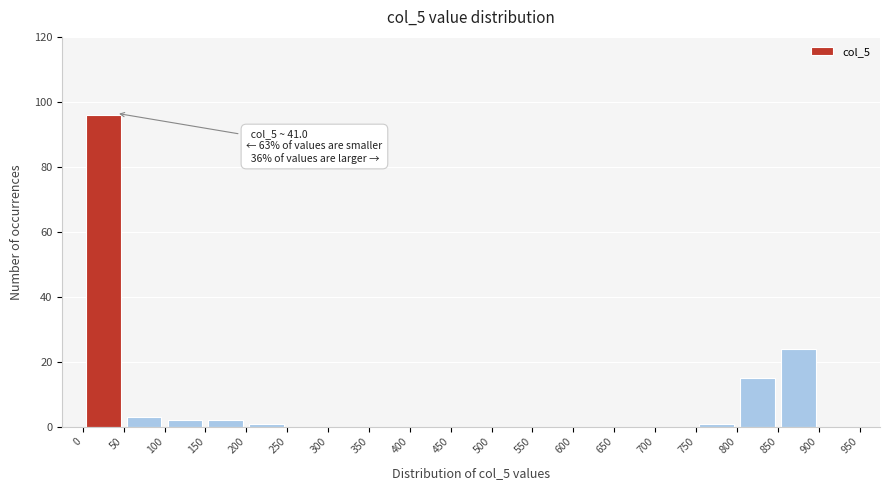

Which range on the x-axis has the tallest bar?

0 to 50